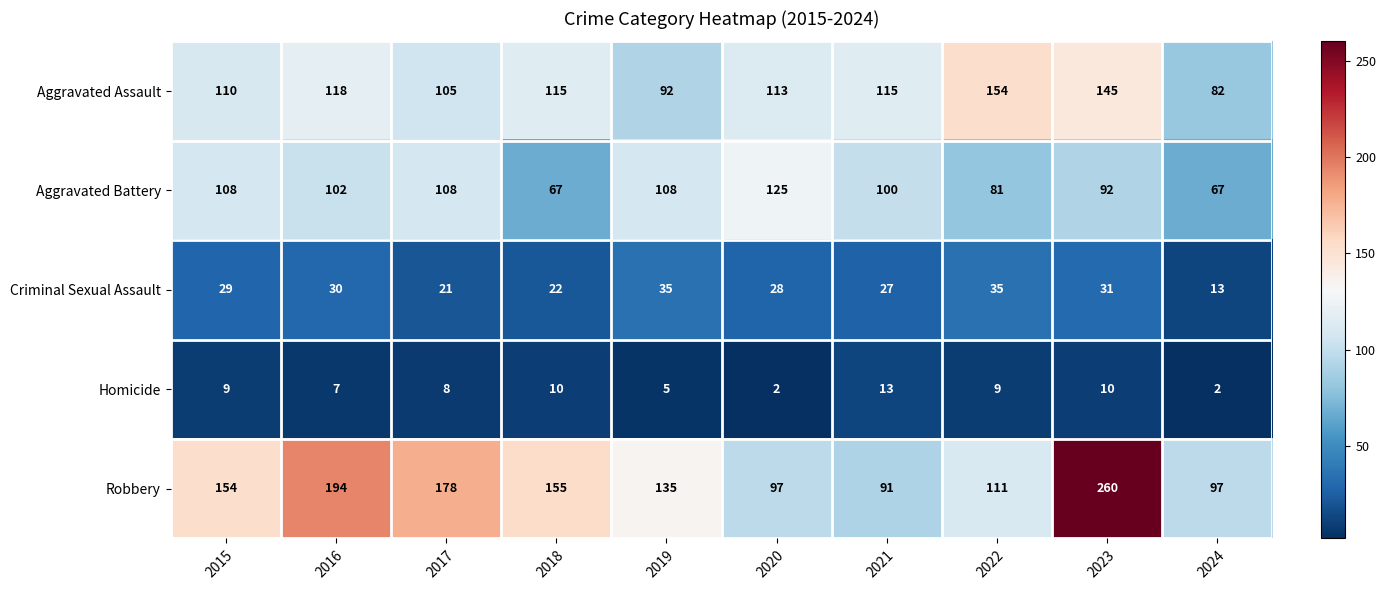

Which series has the widest spread of values?

Robbery